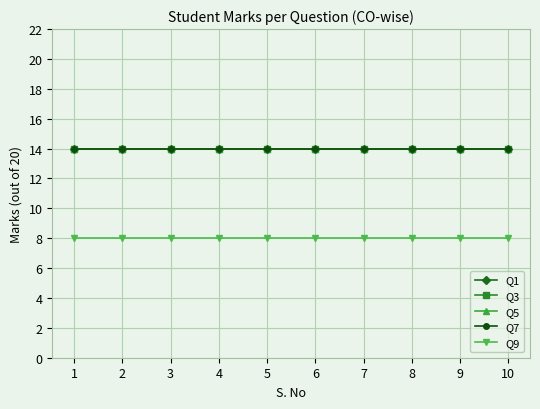

How many lines are shown in the chart?

5